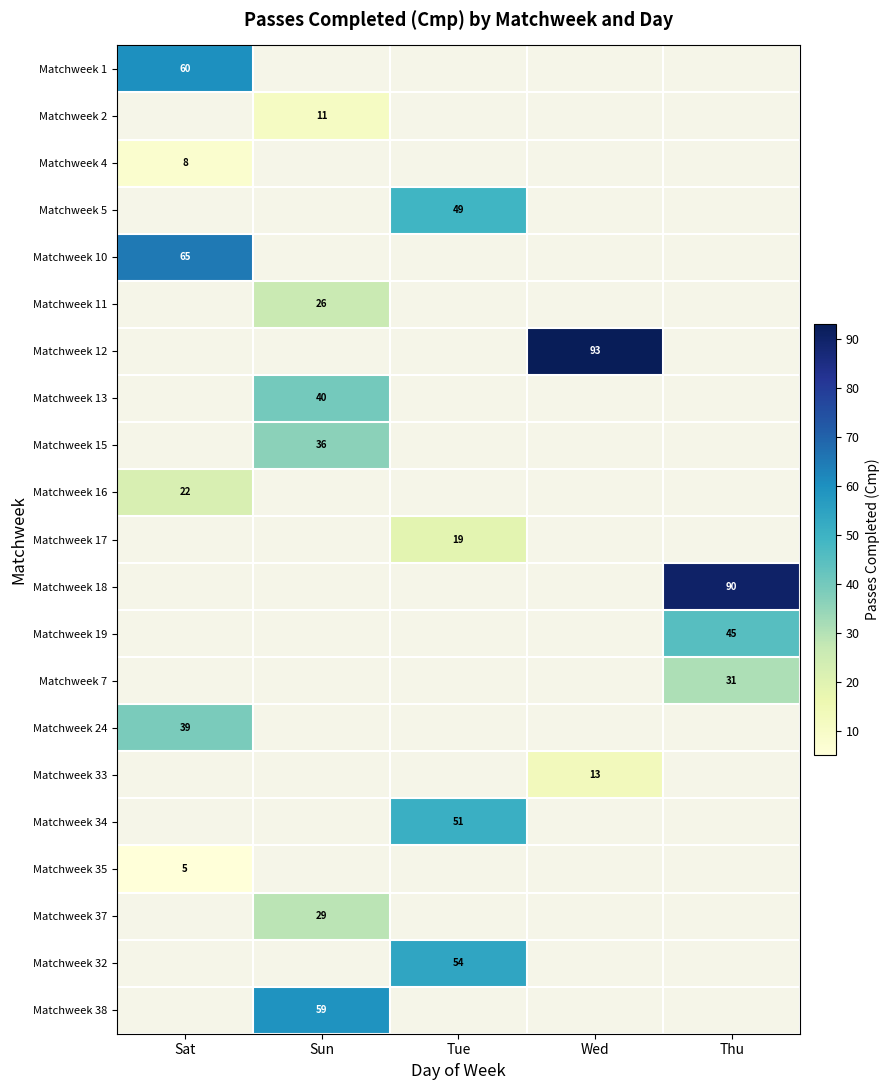

The value of Matchweek 15 at Sun is 36. True or false?

True